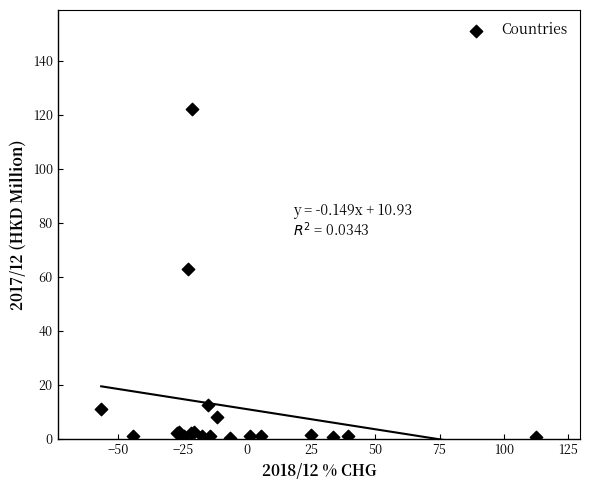

What Y value in the scatter plot is closest to 61?

62.9